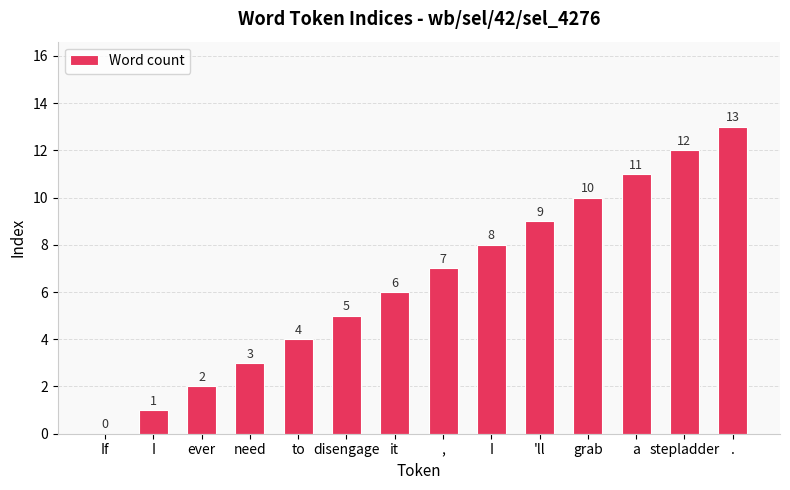

Are the bars horizontal?

No